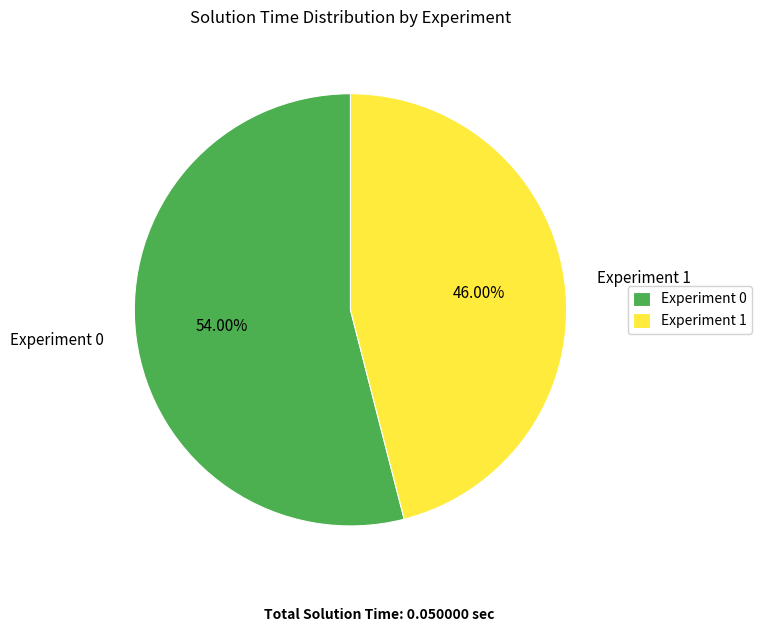

To the nearest percent, what portion does Experiment 0 represent?

54%